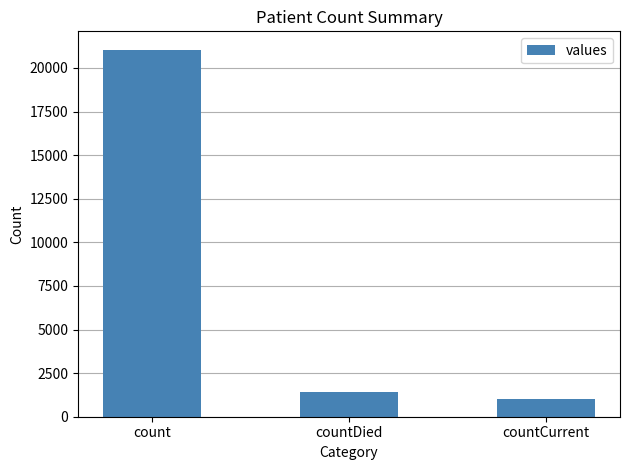

The chart shows a value of 21050 at count. True or false?

True